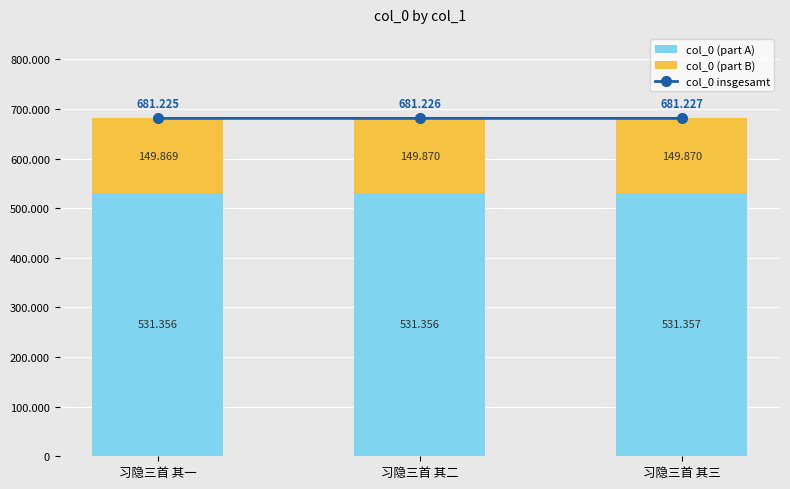

What is the difference between the col_0 insgesamt values at 习隐三首 其三 and 习隐三首 其一?

2